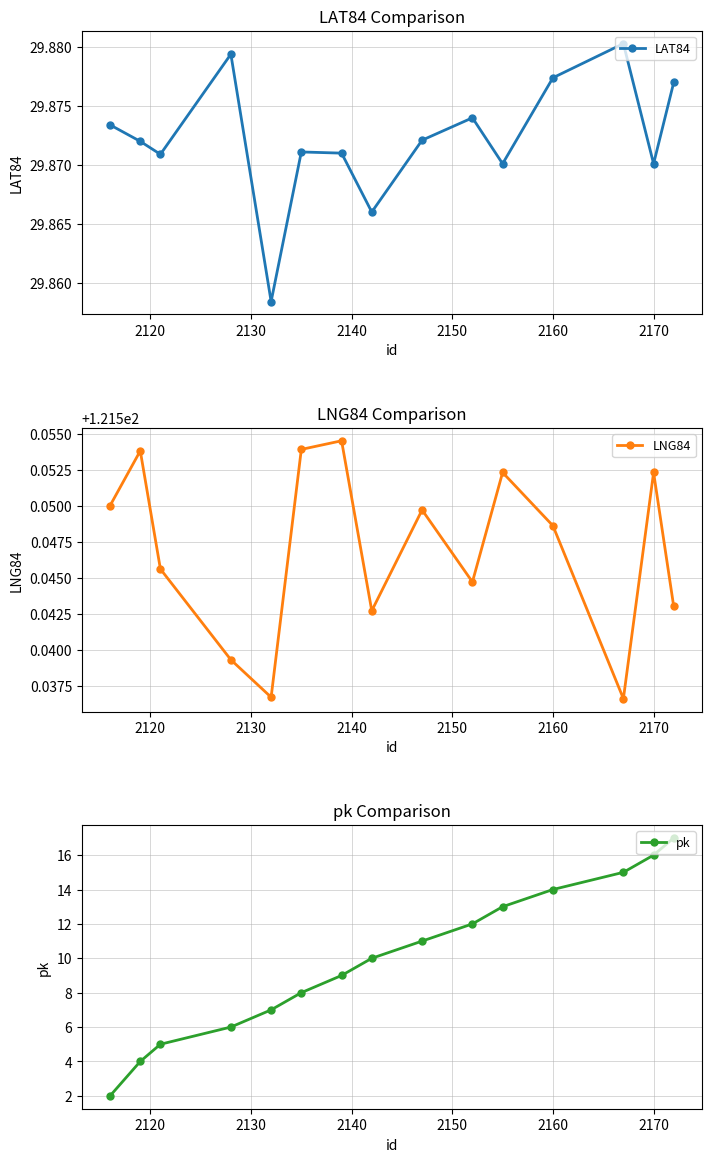

True or false: LAT84 and LNG84 intersect in this chart.

False